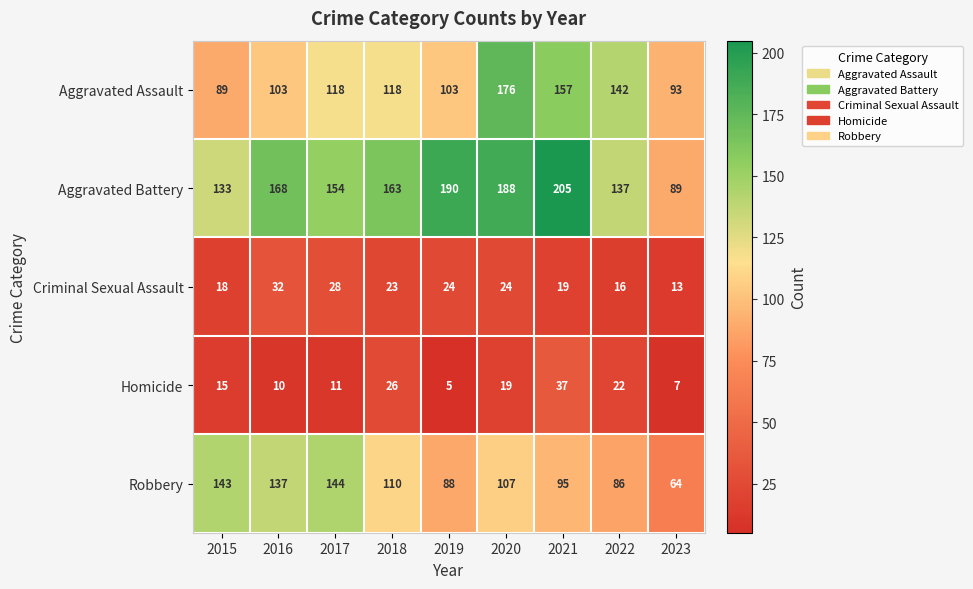

How many categories are shown in the chart?

9